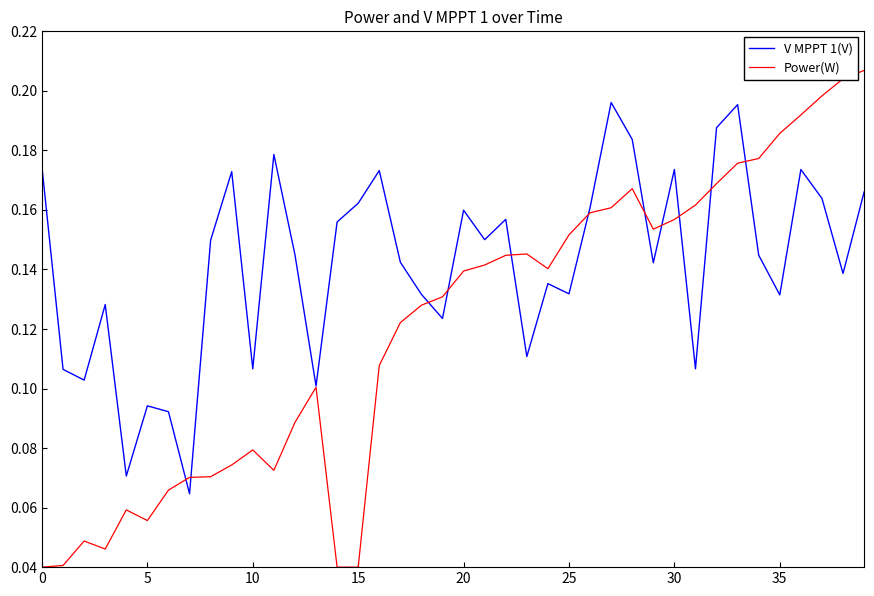

Rank the series by their maximum value, from lowest to highest.

V MPPT 1(V), Power(W)